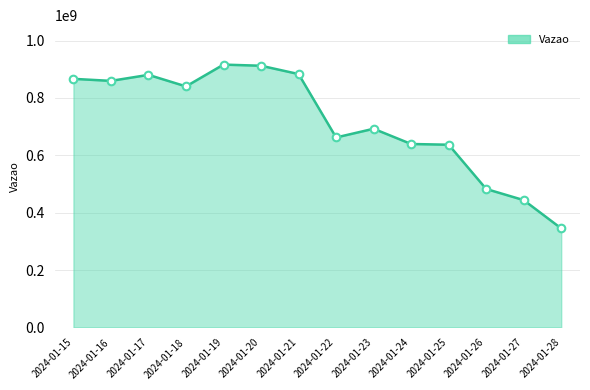

Approximately how many times larger is the value at 2024-01-24 compared to 2024-01-26?

1.3